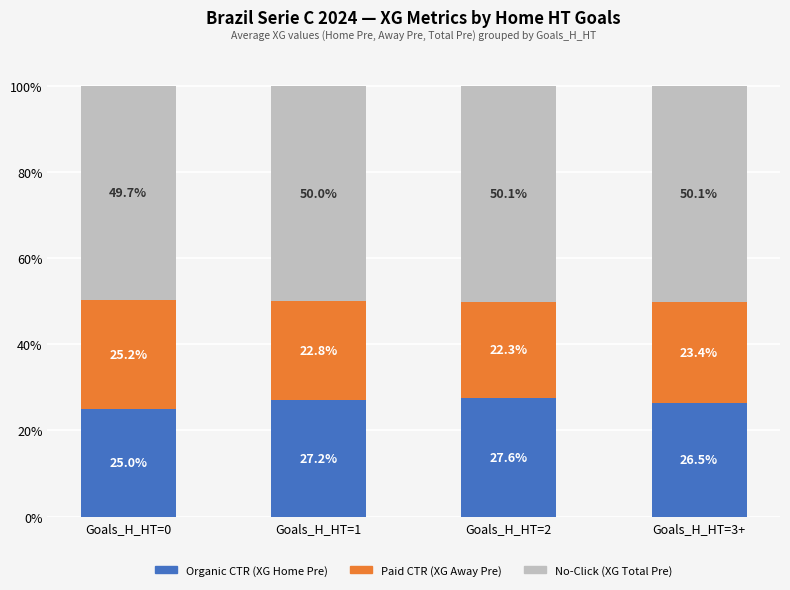

What is the difference between the maximum and second lowest values in the Organic CTR (XG Home Pre) series?

1.1